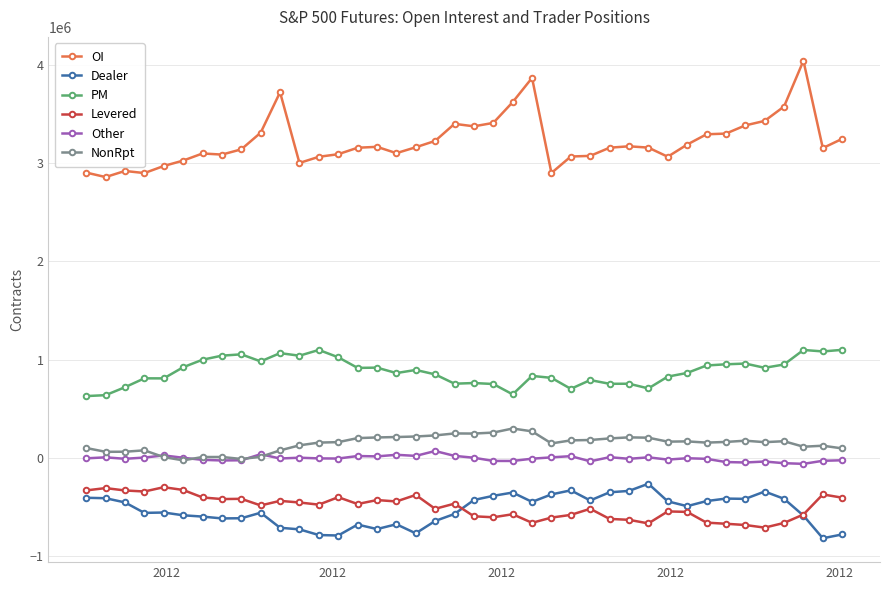

Which series has the largest total across all categories?

OI